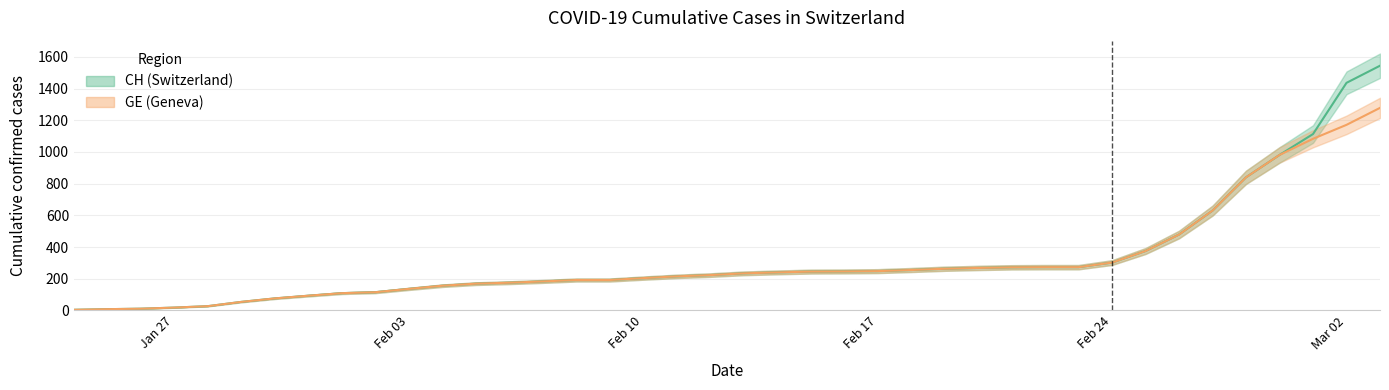

Reading right to left, list all the values displayed in this chart.

CH: 1544	1436	1113	981	840	630	479	375	302	273	273	272	268	263	255	248	246	245	240	234	223	215	204	192	192	183	175	169	156	136	115	109	93	76	54	27	18	11	8	4
GE: 1278	1171	1083	981	840	630	479	375	302	273	273	272	268	263	255	248	246	245	240	234	223	215	204	192	192	183	175	169	156	136	115	109	93	76	54	27	18	11	8	4